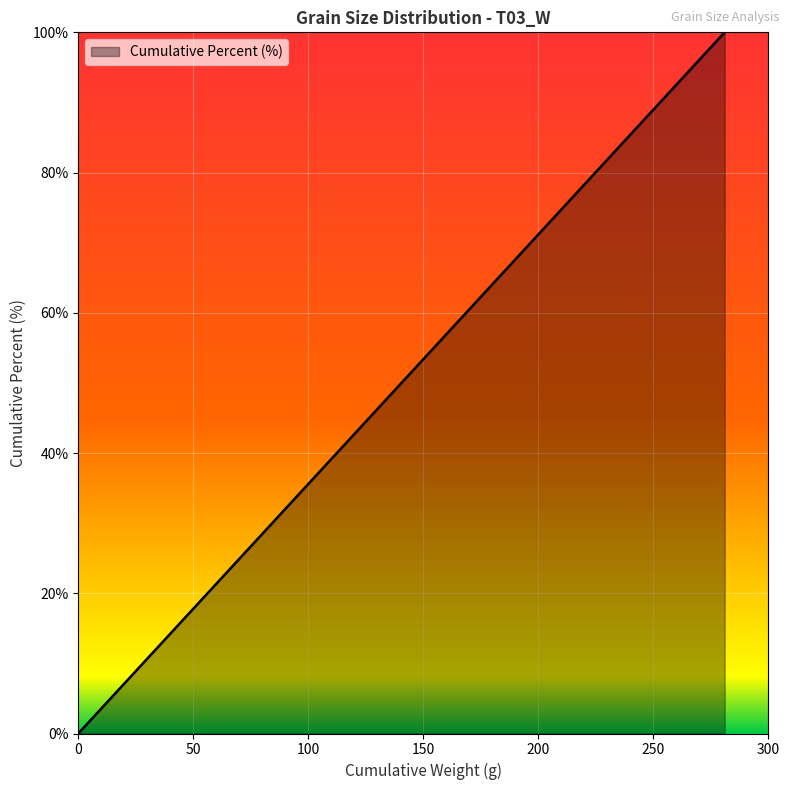

What is the maximum value shown in the chart?

100.0